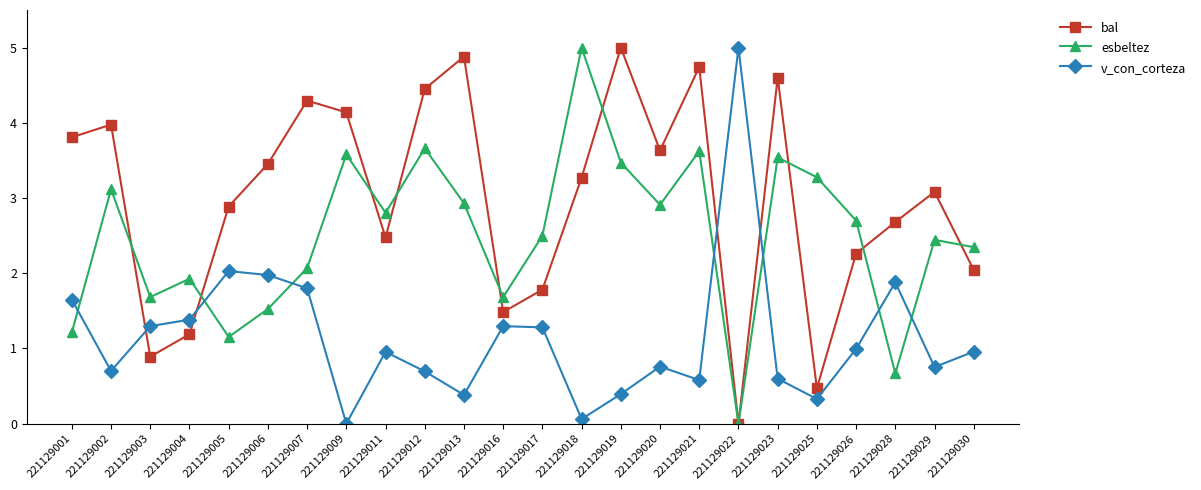

Does the chart display data point markers on the line(s)?

Yes